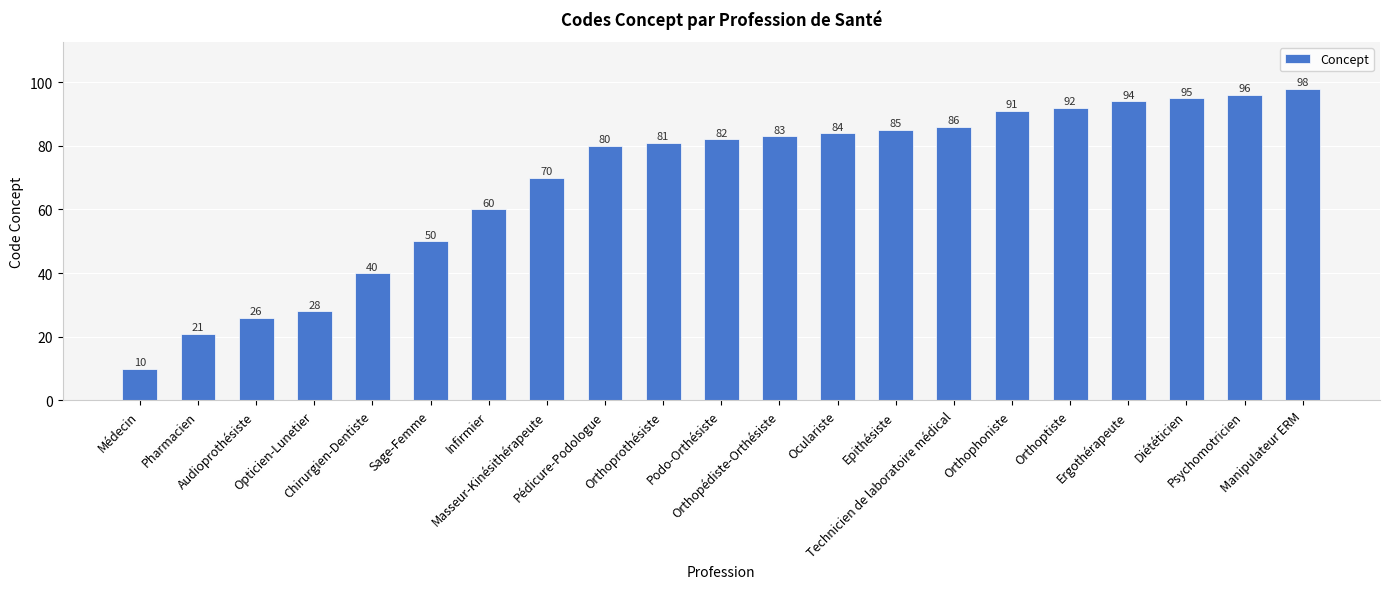

Which category has the highest value across all series?

Manipulateur ERM